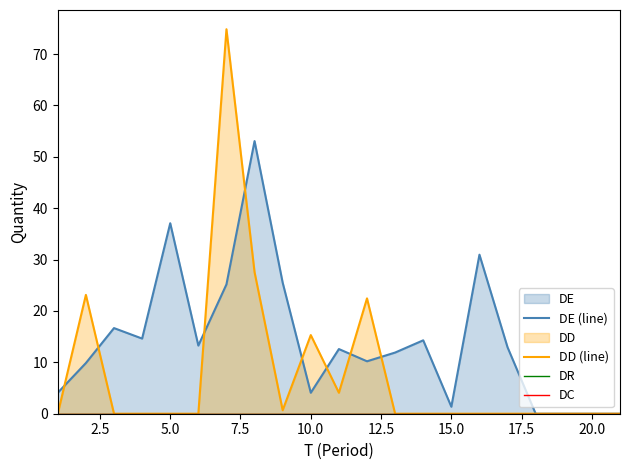

True or false: DD (line) and DE (line) intersect in this chart.

True